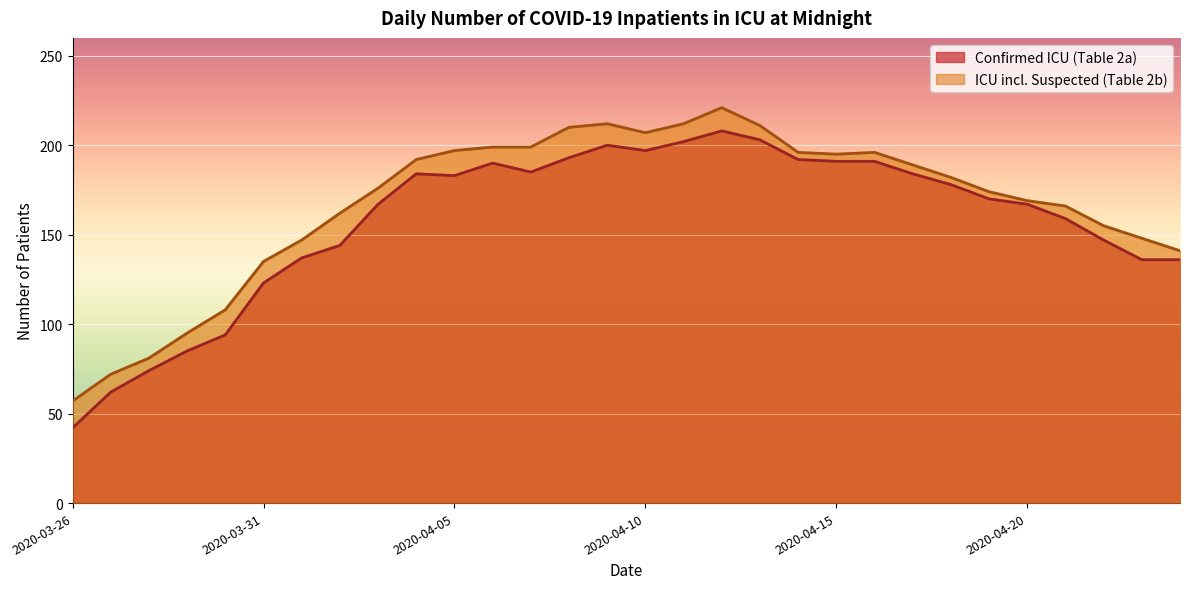

Where is the first local maximum for Confirmed ICU (Table 2a)?

2020-04-04